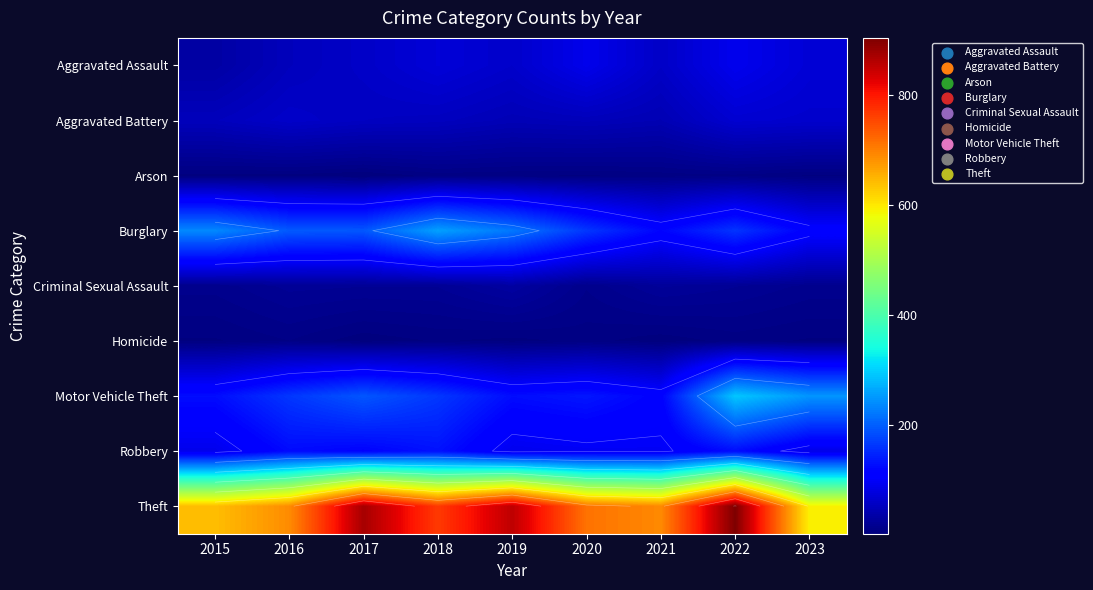

How many data points does each series have?

9